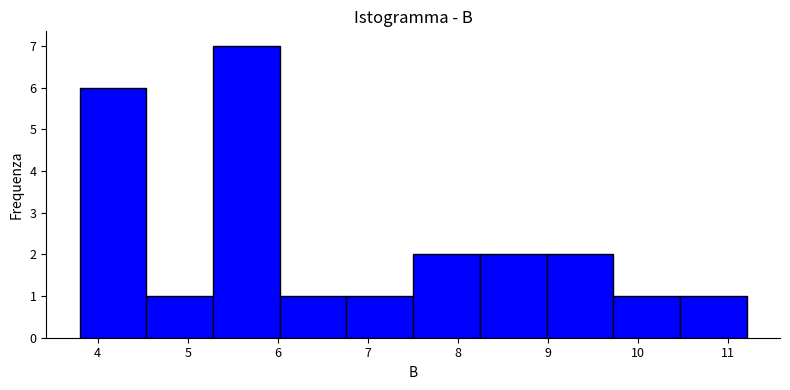

What is the height of the bar covering 10.5 to 11.2 on the x-axis? Neither the bar edges nor the heights are printed on the chart, so give them approximately, as read against the axes.

1